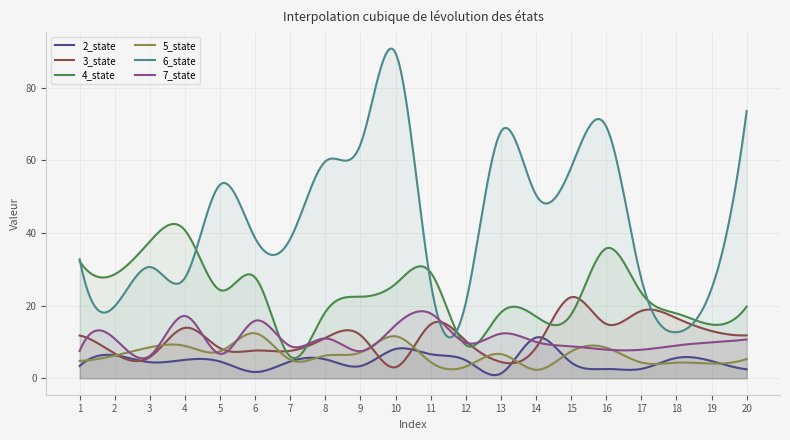

What are all the series names shown in the legend?

2_state, 3_state, 4_state, 5_state, 6_state, 7_state